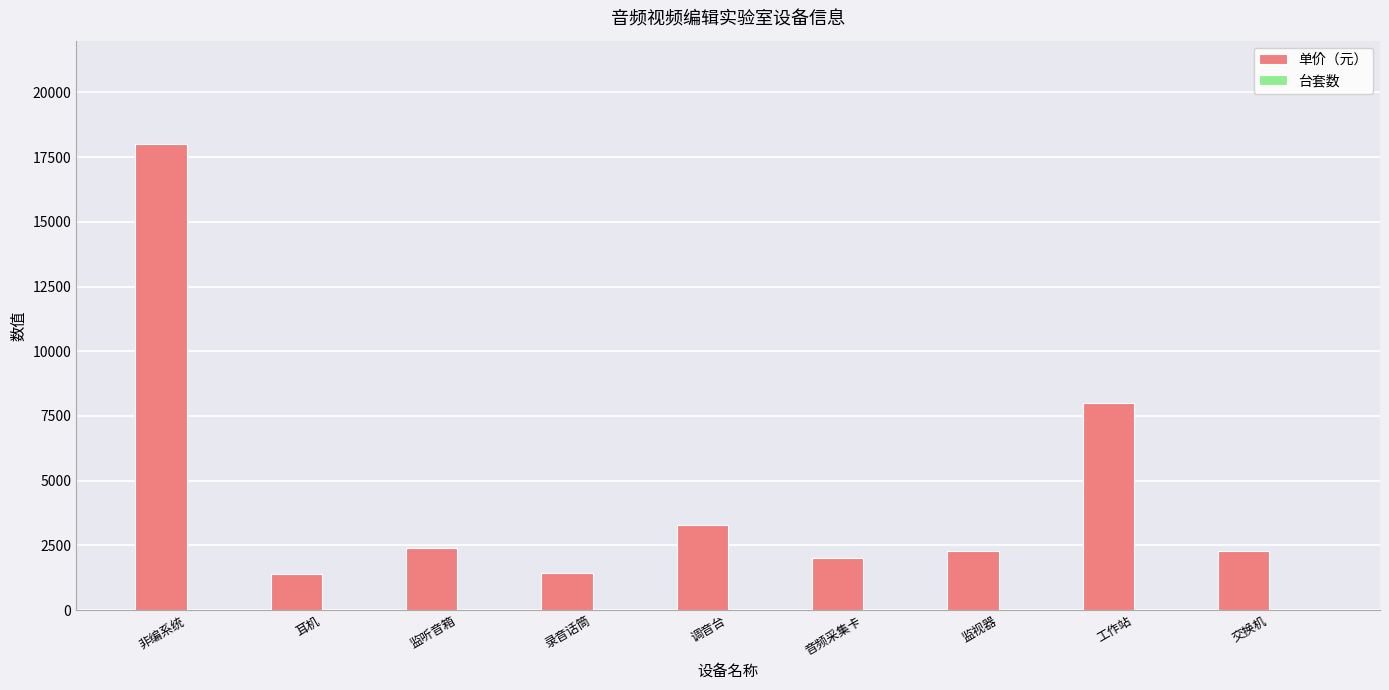

What value does the 单价（元） series have at 录音话筒, to the nearest 50?

1450